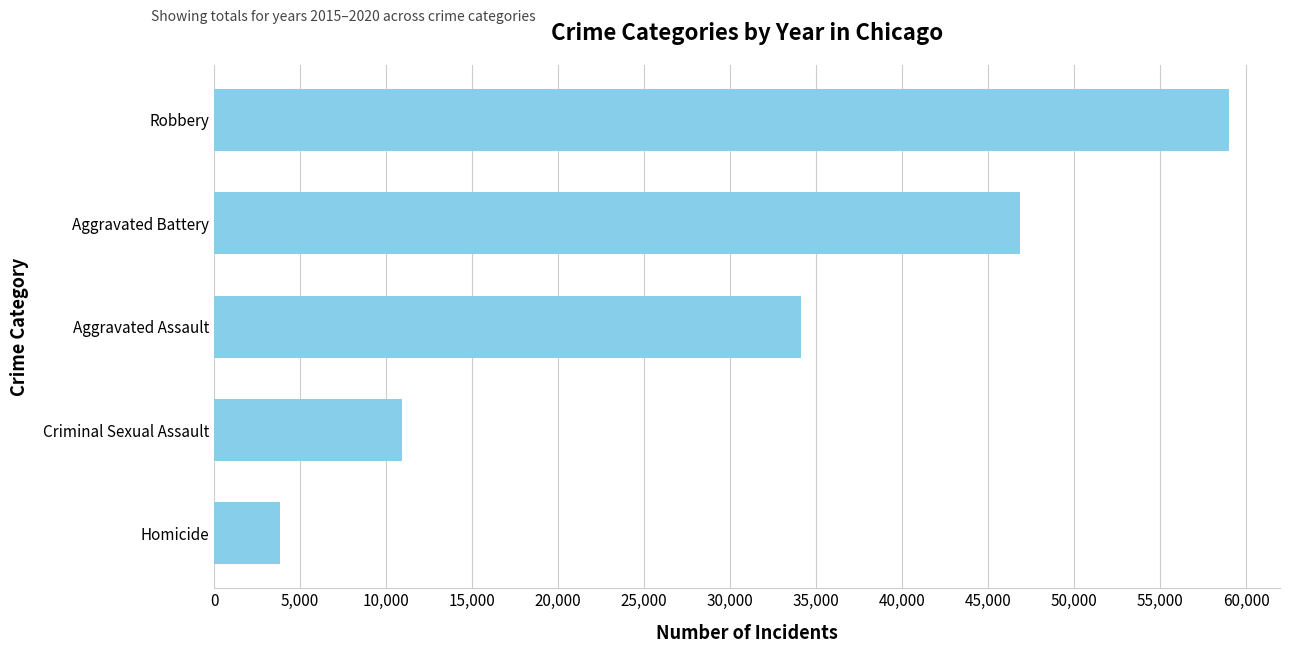

What is the difference between the second highest and minimum values?

43034